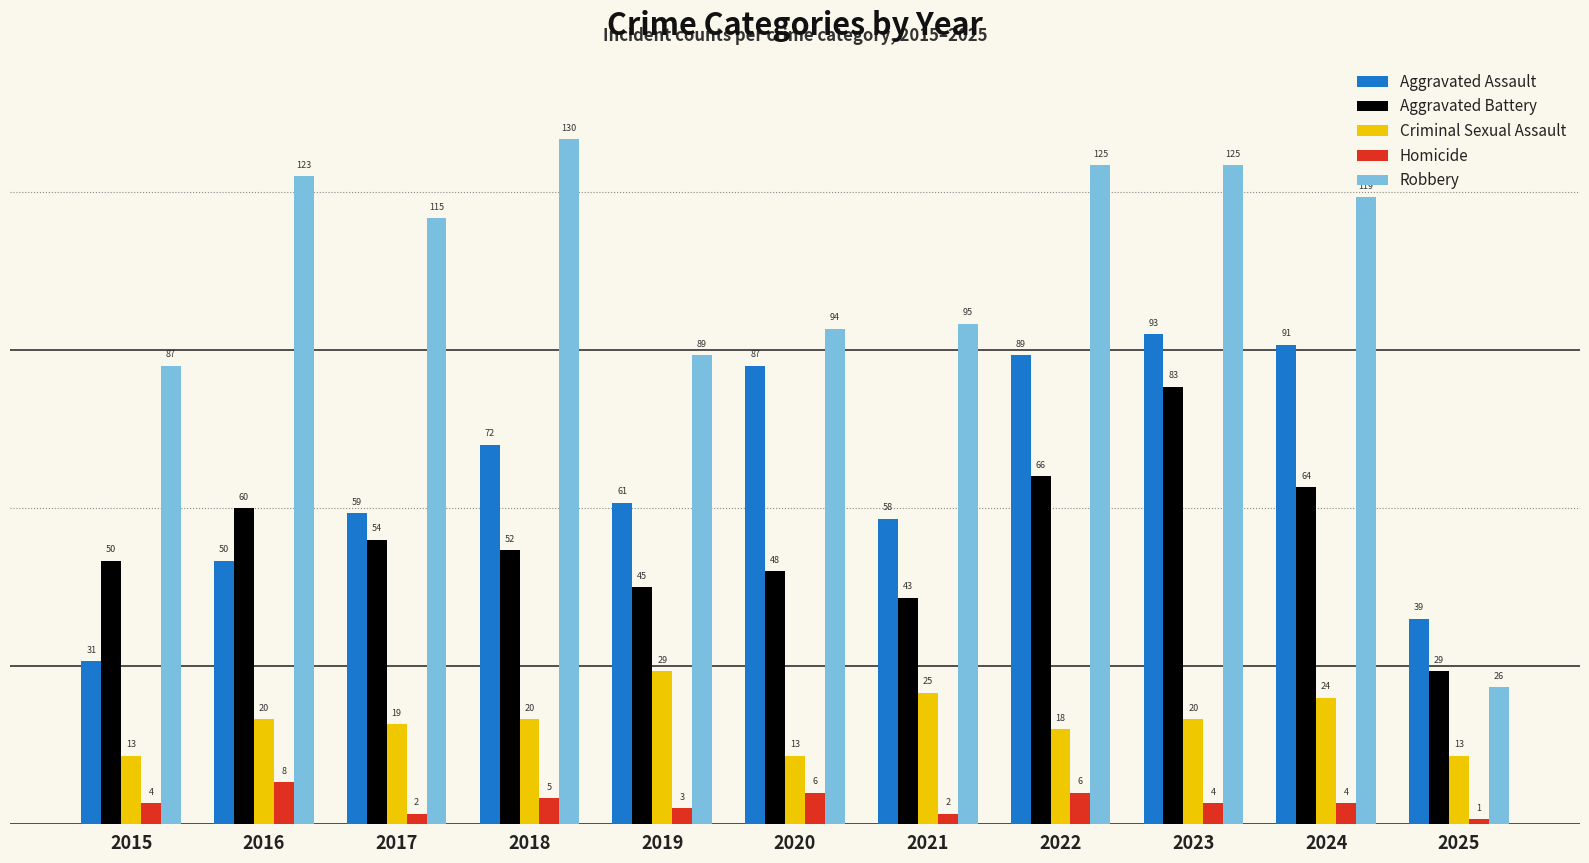

Which series has the largest range (max minus min)?

Robbery